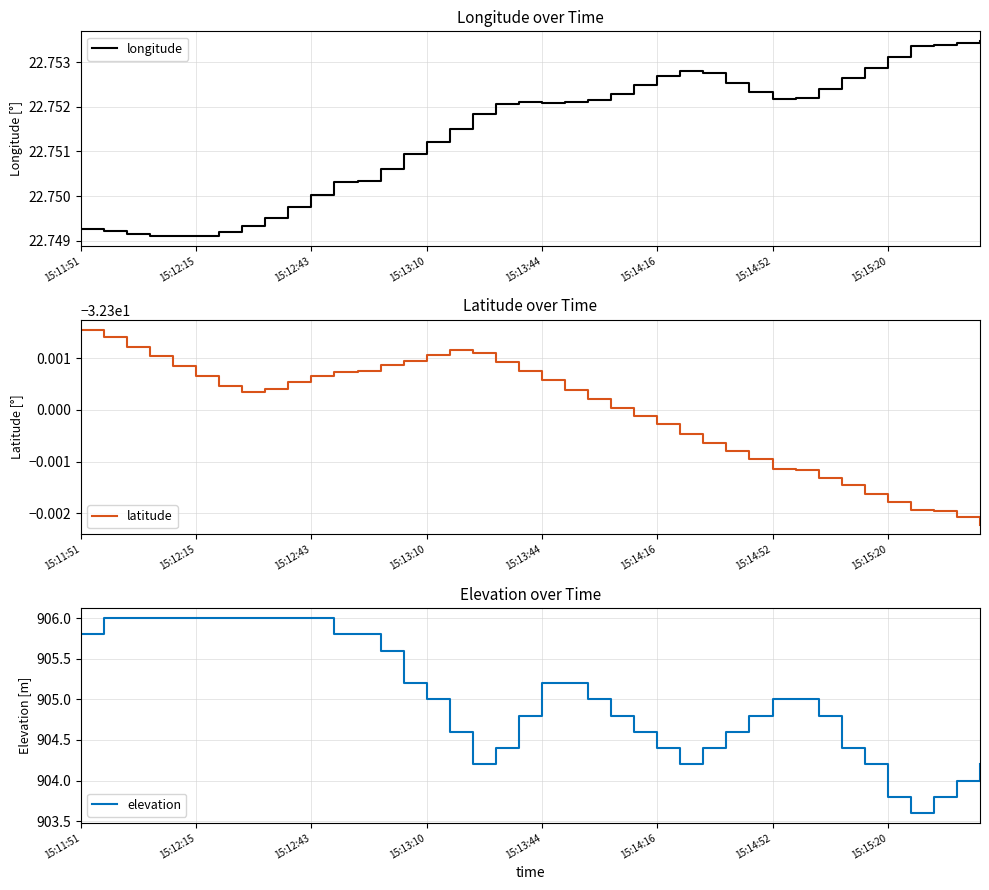

True or false: elevation and longitude cross at least once.

False